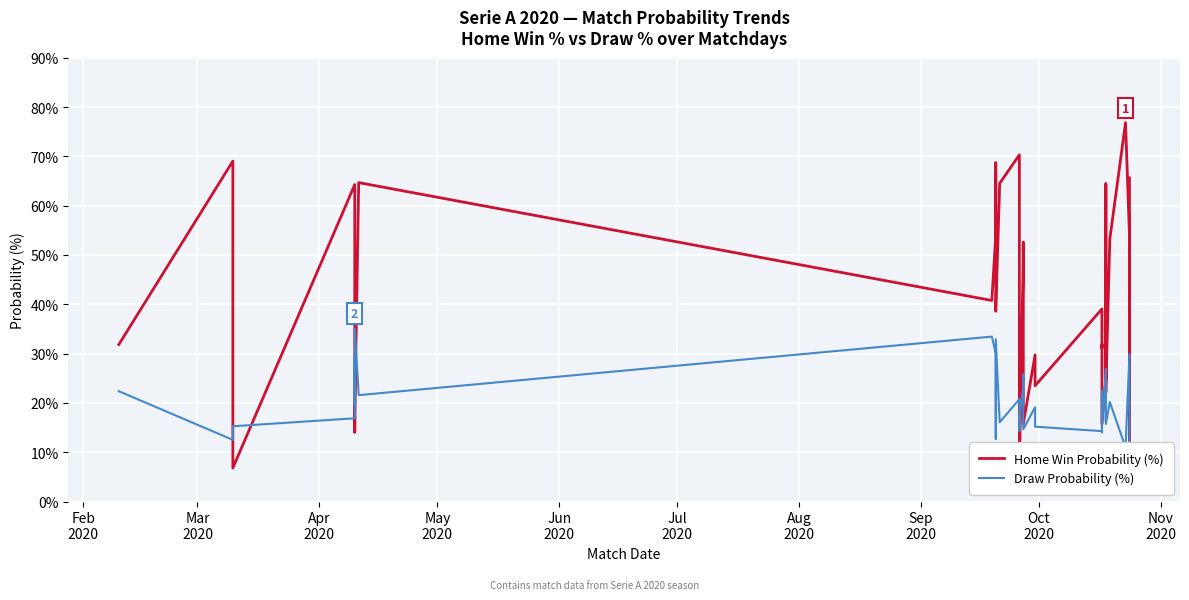

Reading left to right, transcribe all the data shown in this chart.

Home Win Probability (%): 31.8	69.0	6.8	64.3	45.9	14.1	17.1	17.0	64.7	40.8	53.9	68.7	38.8	38.6	64.5	70.3	65.9	6.8	48.4	52.5	41.7	15.7	29.7	23.5	39.1	31.1	31.9	15.7	24.9	40.9	64.4	22.1	22.8	53.2	76.8	54.0	12.4	65.6
Draw Probability (%): 22.4	12.5	15.3	16.9	29.2	19.5	19.4	35.1	21.6	33.4	30.1	12.7	15.8	32.9	16.1	20.8	14.3	16.9	23.4	25.7	21.9	14.7	19.1	15.2	14.3	14.0	22.5	15.0	26.9	16.2	21.8	22.0	15.7	20.2	11.0	29.9	16.5	9.5